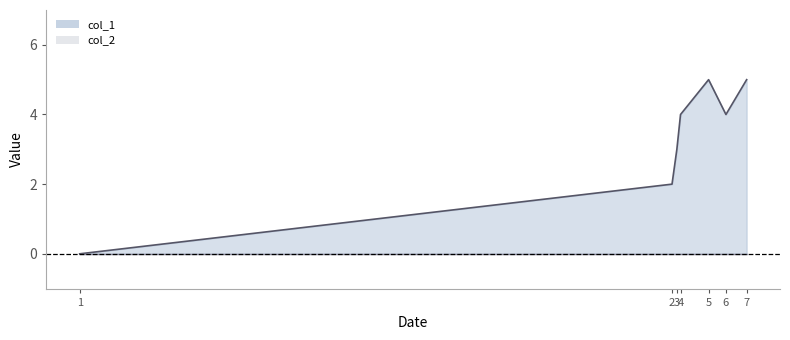

Reading left to right, transcribe all the data shown in this chart.

col_1 line: 0	2	3	4	5	4	5
col_2: 0	0	0	0	0	0	0